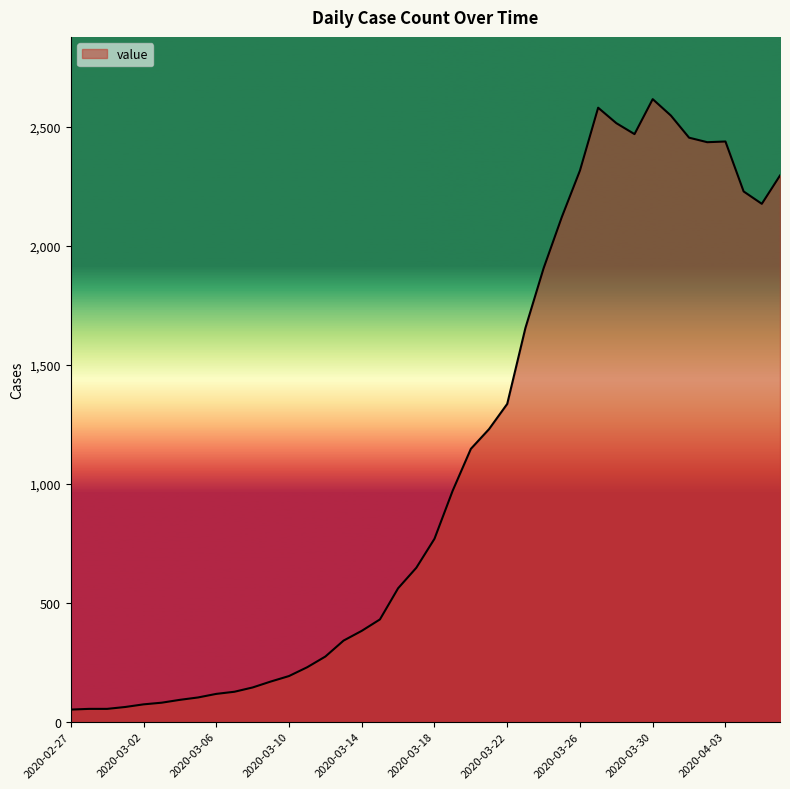

What is the greatest value displayed?

2617